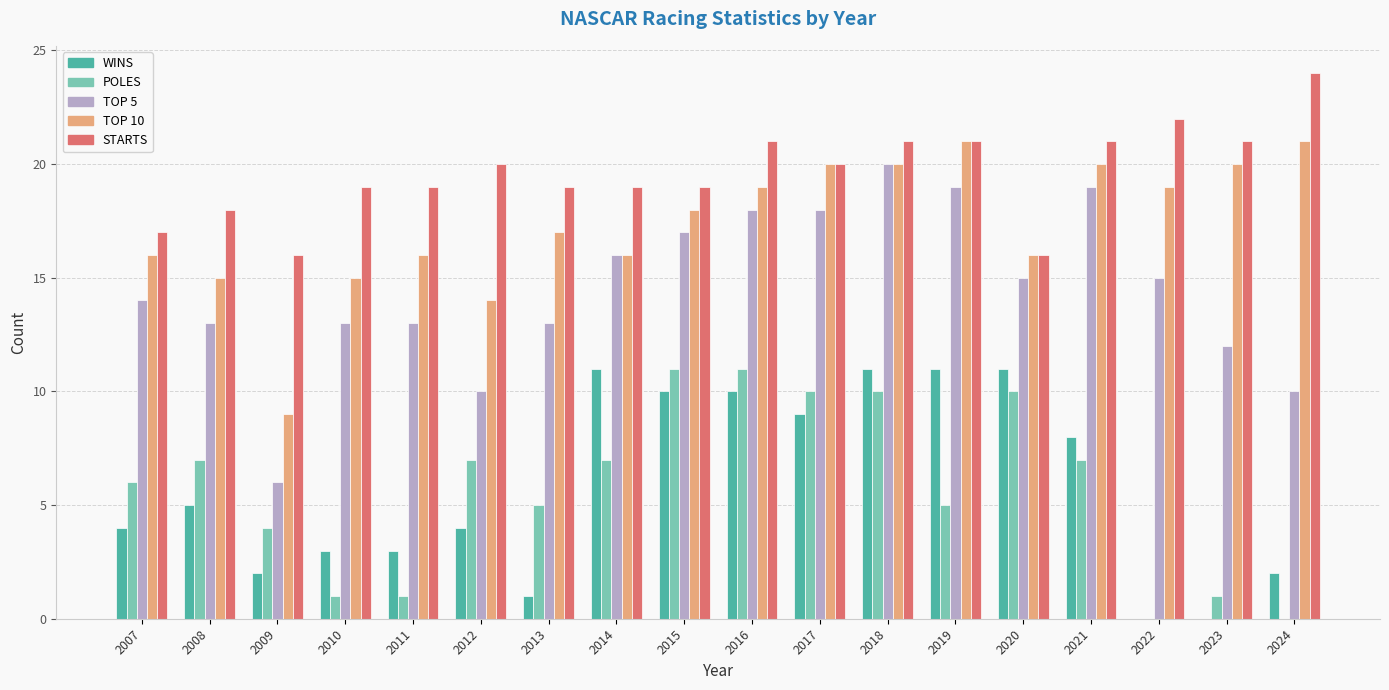

What value does the STARTS series have at 2011?

19